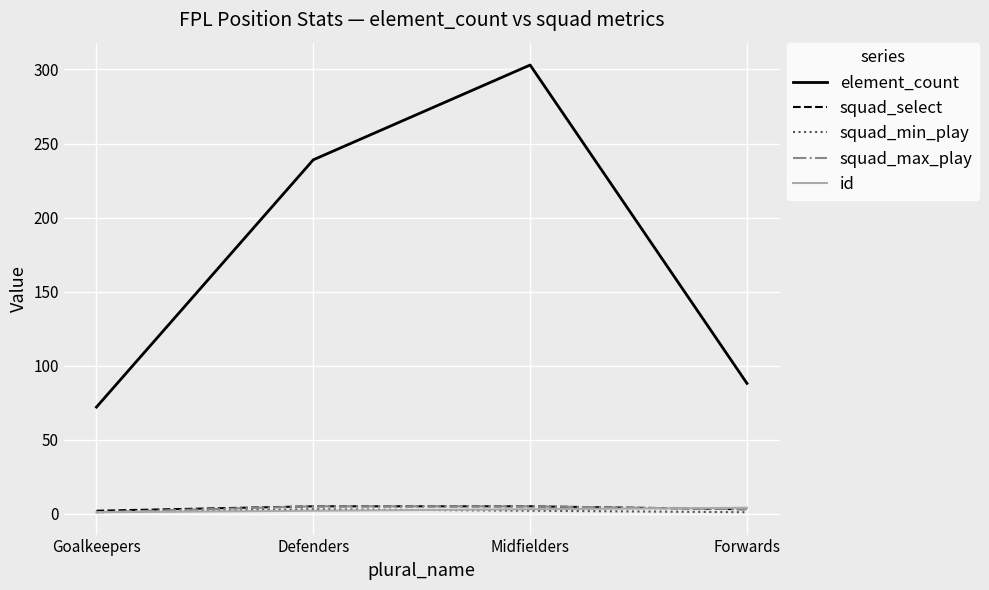

Count the number of data series in this chart.

5